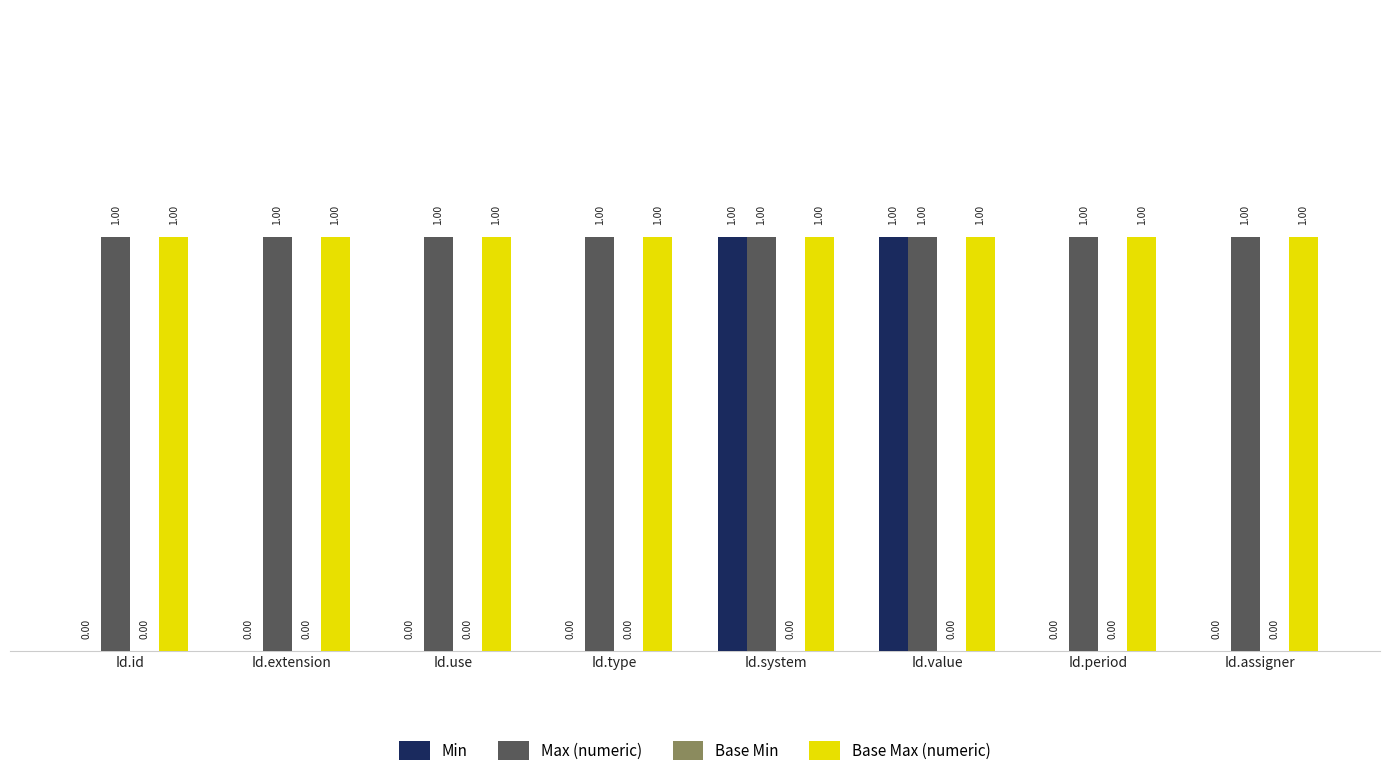

Is the value of Max (numeric) at Id.type greater than the value of Min at Id.assigner?

Yes